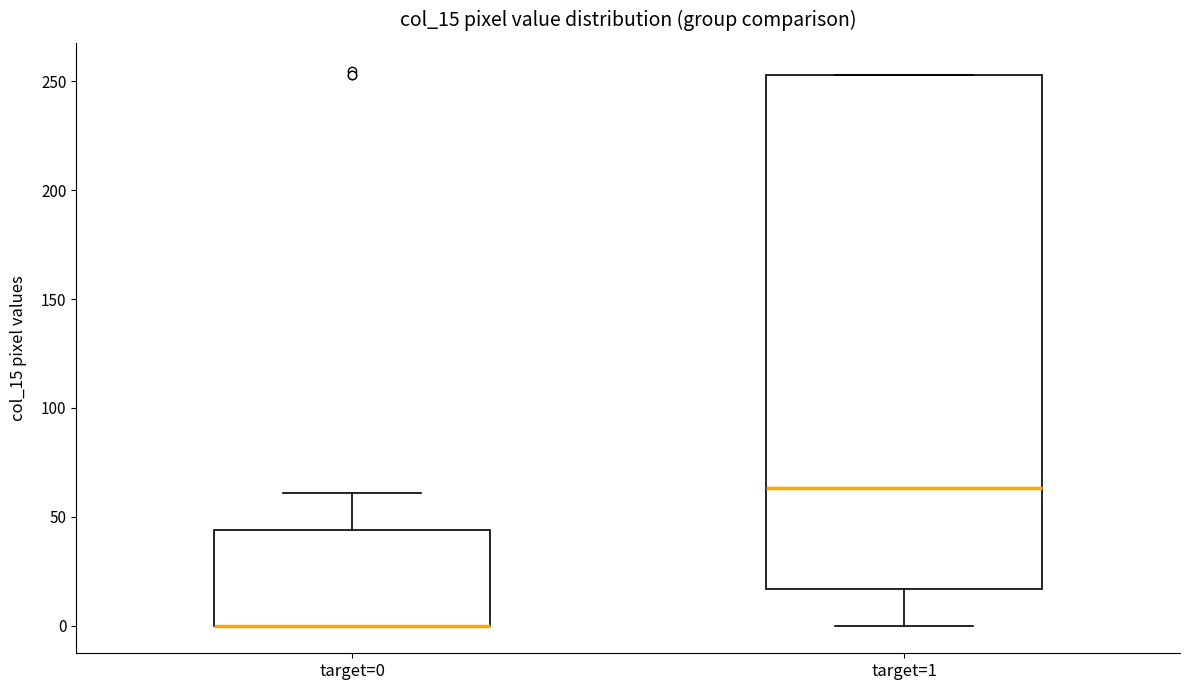

Comparing the boxes themselves (not the whiskers), which one is the tallest?

target=1